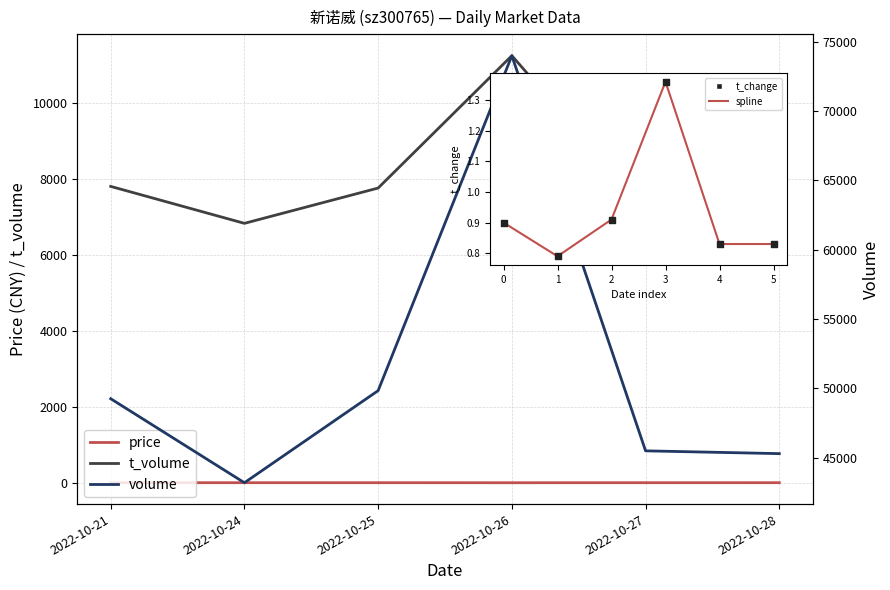

Is the value of price at 2022-10-27 greater than the value of t_change at 2022-10-28?

Yes